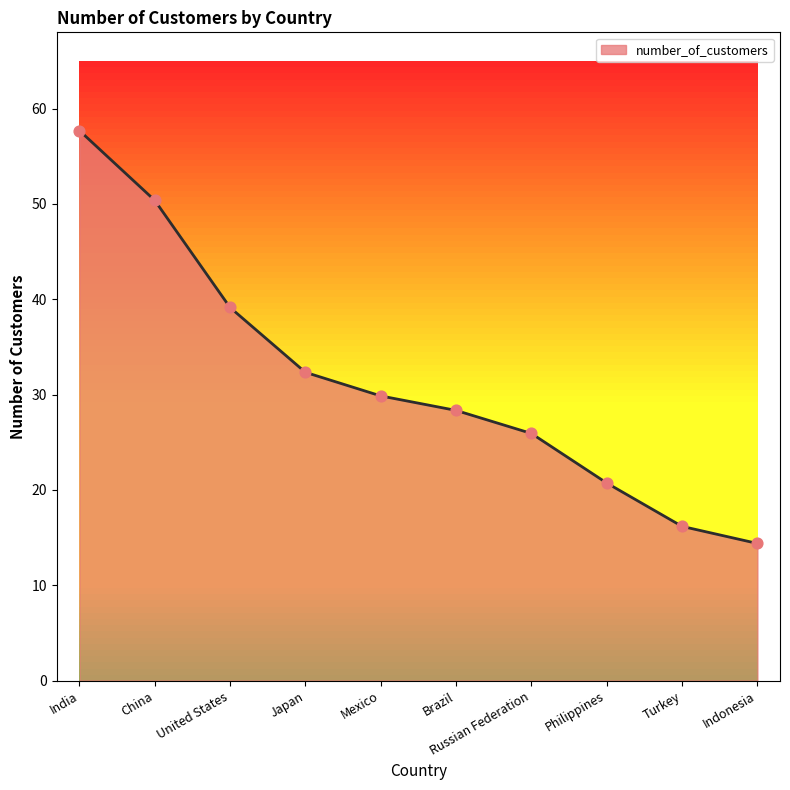

Between Philippines and Brazil, which is larger?

Brazil